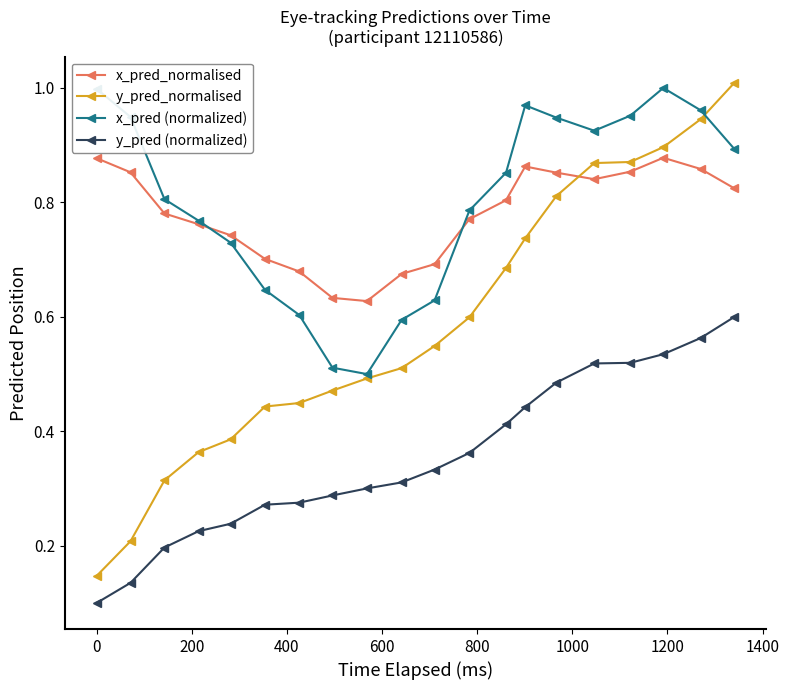

What is the sum of all y_pred (normalized) values?

7.1